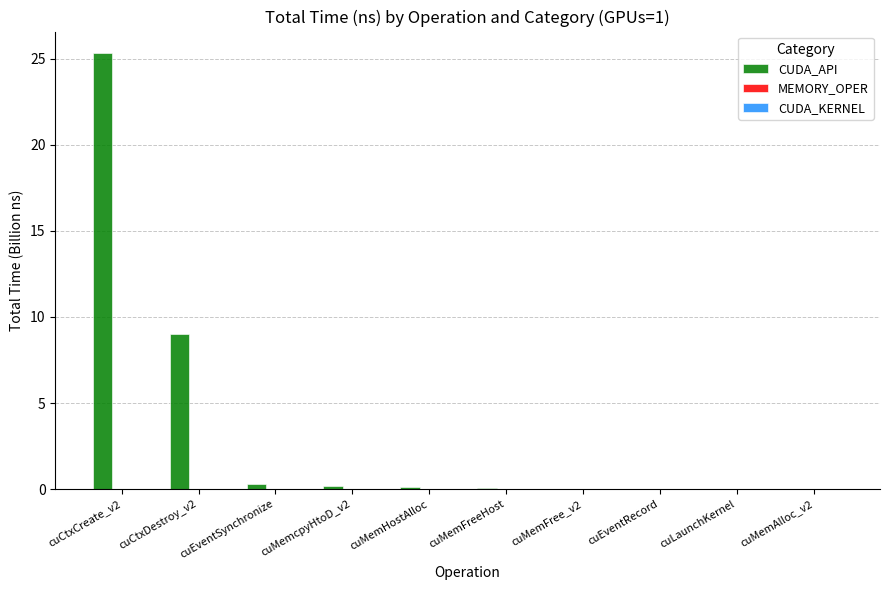

What is the maximum value for CUDA_API?

25.3